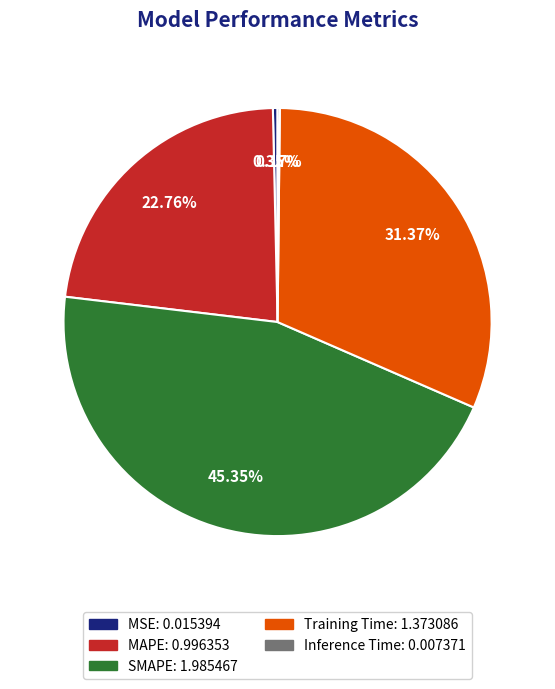

Which slice is the largest?

SMAPE